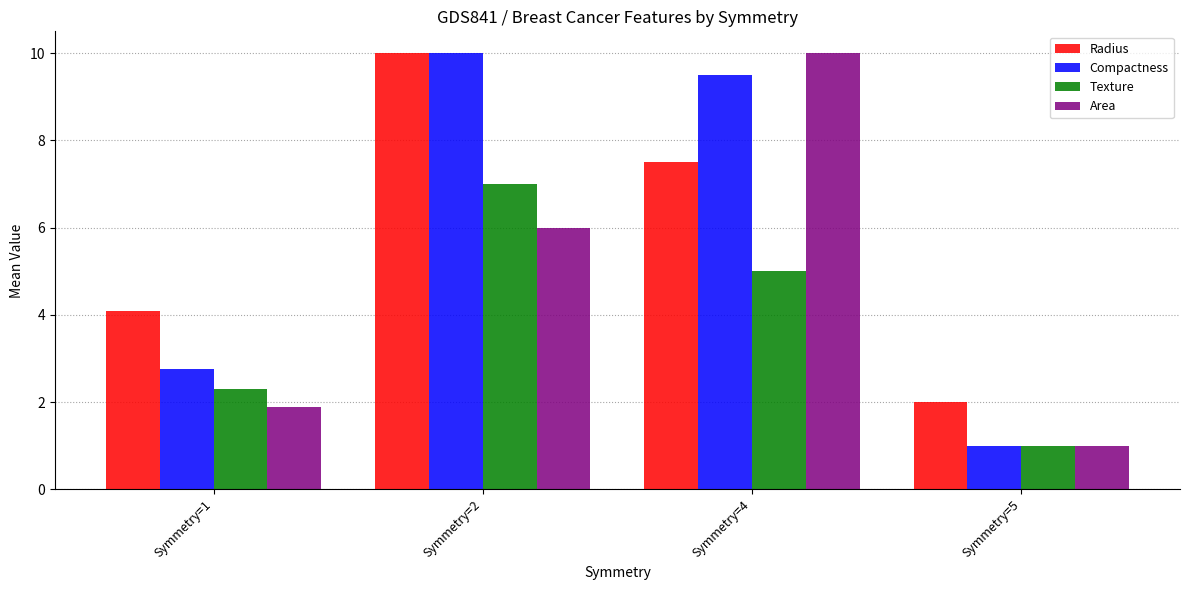

The value of Area at Symmetry=4 is 2.2. True or false?

False